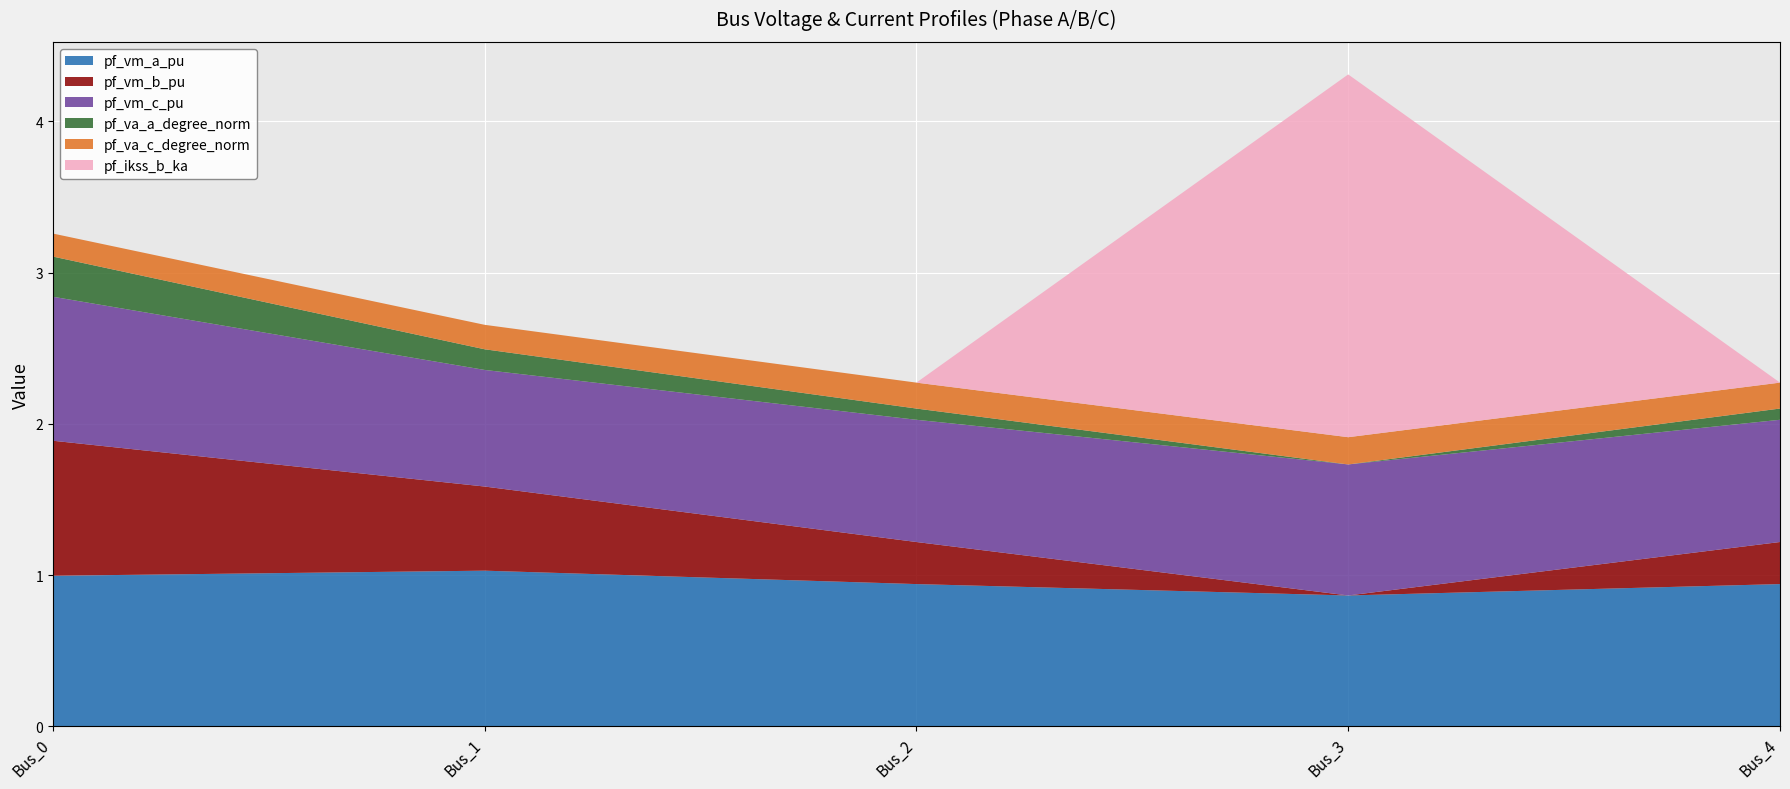

Reading right to left, extract all data points from this chart.

pf_vm_a_pu: Bus_4=0.9	Bus_3=0.9	Bus_2=0.9	Bus_1=1.0	Bus_0=1.0
pf_vm_b_pu: Bus_4=0.3	Bus_3=0.0	Bus_2=0.3	Bus_1=0.6	Bus_0=0.9
pf_vm_c_pu: Bus_4=0.8	Bus_3=0.9	Bus_2=0.8	Bus_1=0.8	Bus_0=1.0
pf_va_a_degree_norm: Bus_4=0.1	Bus_3=0.0	Bus_2=0.1	Bus_1=0.1	Bus_0=0.3
pf_va_c_degree_norm: Bus_4=0.2	Bus_3=0.2	Bus_2=0.2	Bus_1=0.2	Bus_0=0.2
pf_ikss_b_ka: Bus_4=0.0	Bus_3=2.4	Bus_2=0.0	Bus_1=0.0	Bus_0=0.0